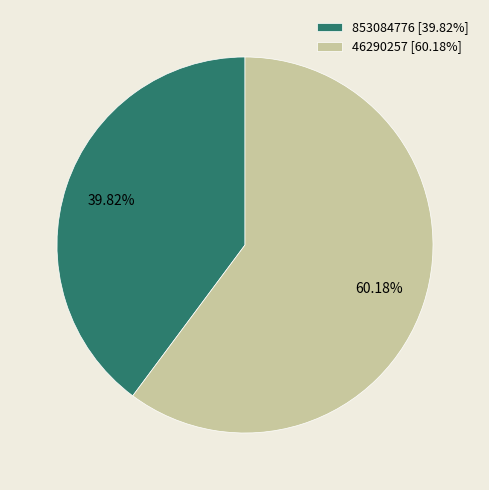

To the nearest percent, what portion does 853084776 represent?

40%